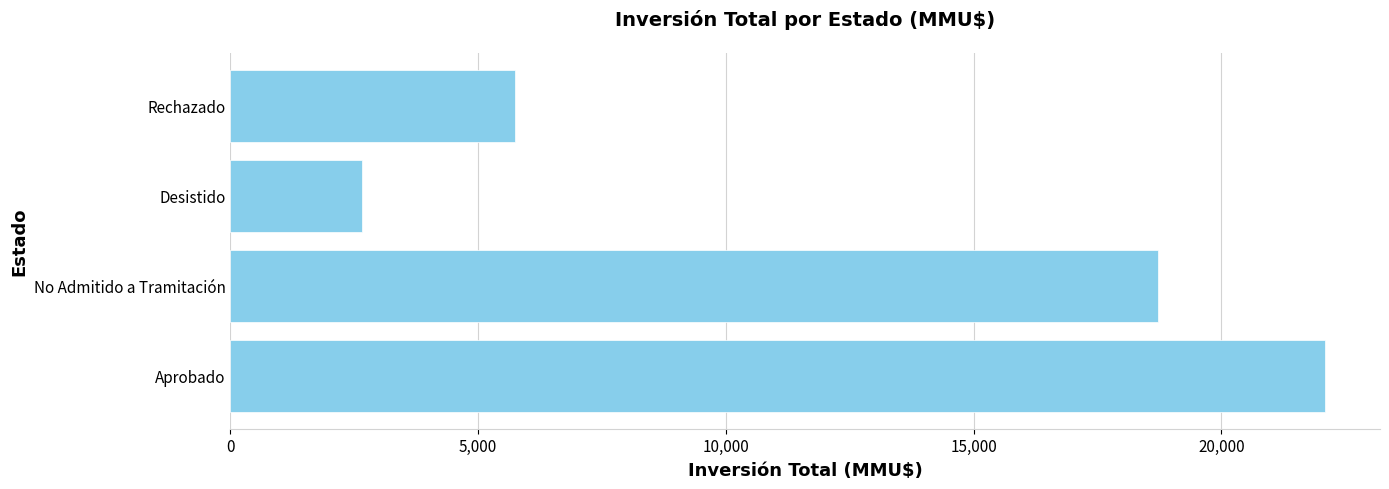

Reading top to bottom, extract all data points from this chart.

Rechazado=5750	Desistido=2650	No Admitido a Tramitación=18730	Aprobado=22096